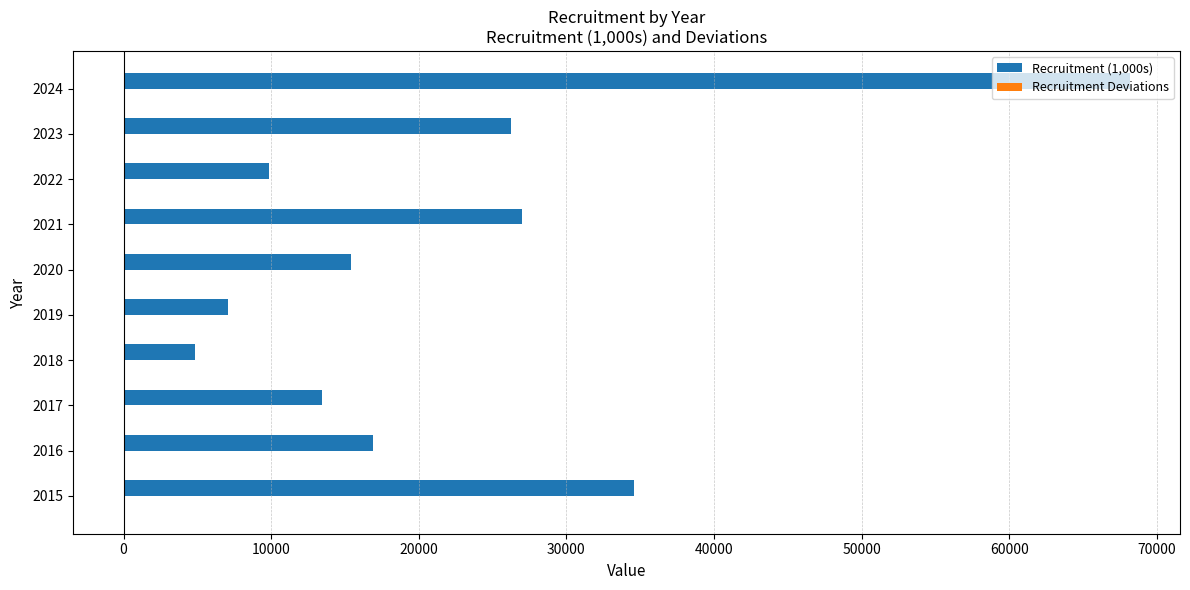

Which series has the largest total across all categories?

Recruitment (1,000s)